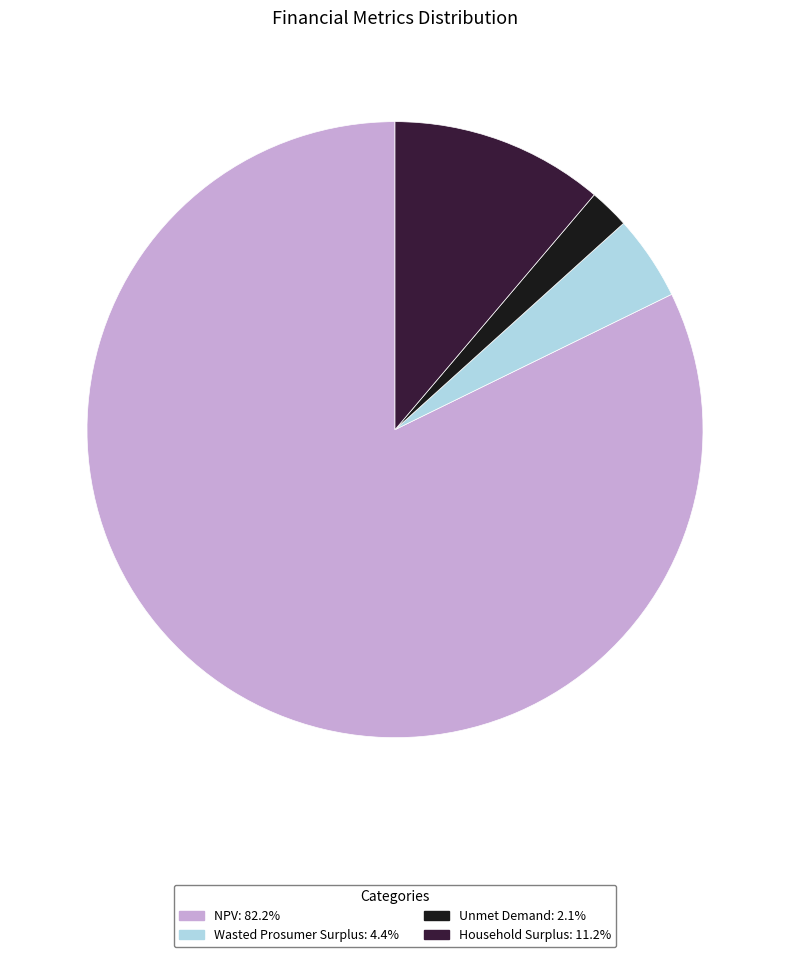

Do Wasted Prosumer Surplus and Unmet Demand together represent more than half of the pie?

No